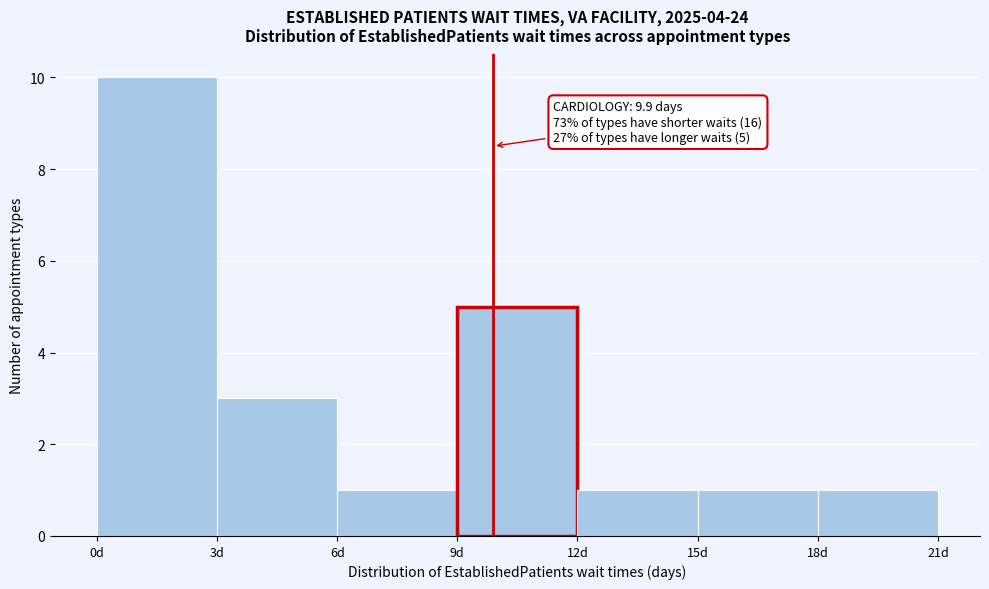

Over which range of the x-axis is the bar tallest?

0 to 3